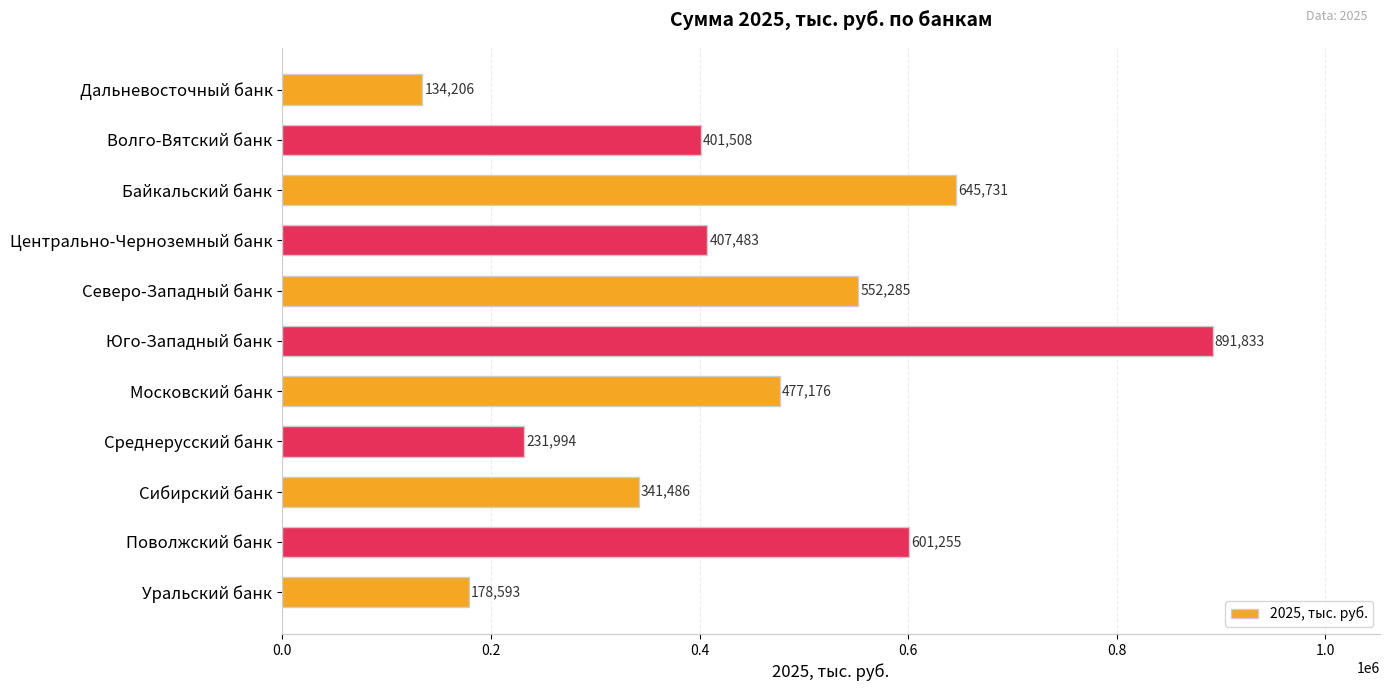

What is the sum of all values?

4863550